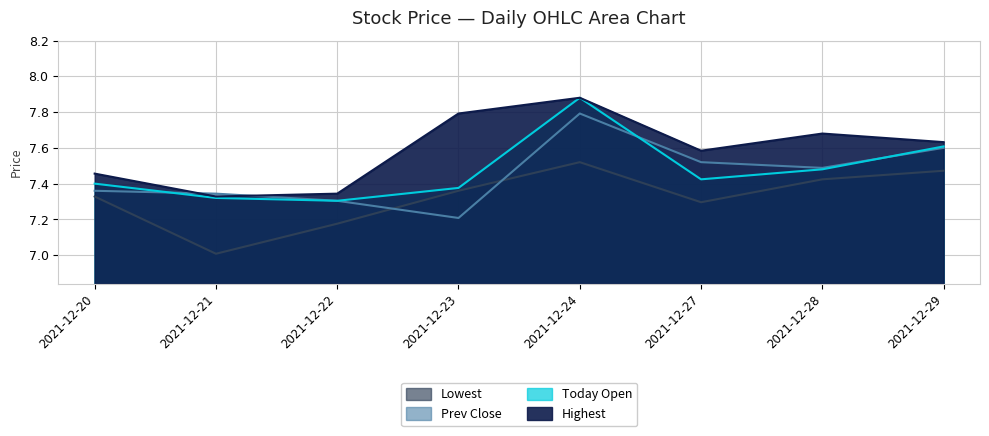

At how many categories does at least one series exceed 7?

8